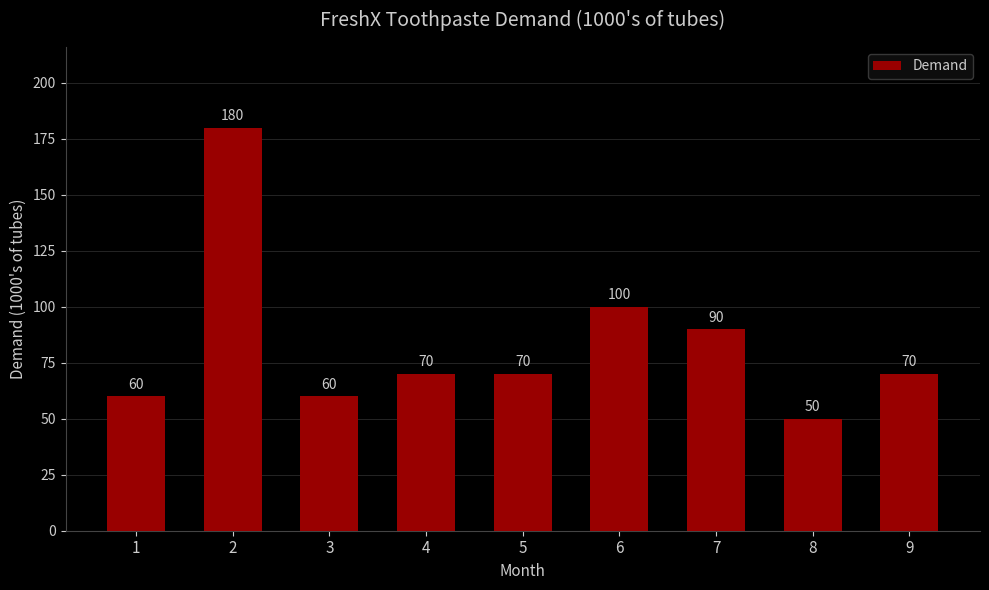

What is the minimum value shown in the chart?

50